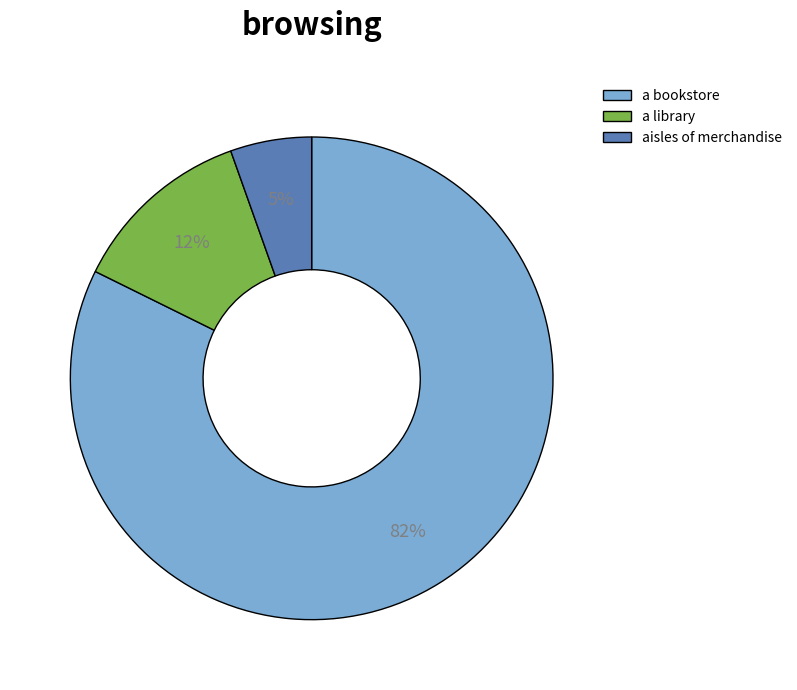

True or false: a bookstore accounts for 82% of the total.

True